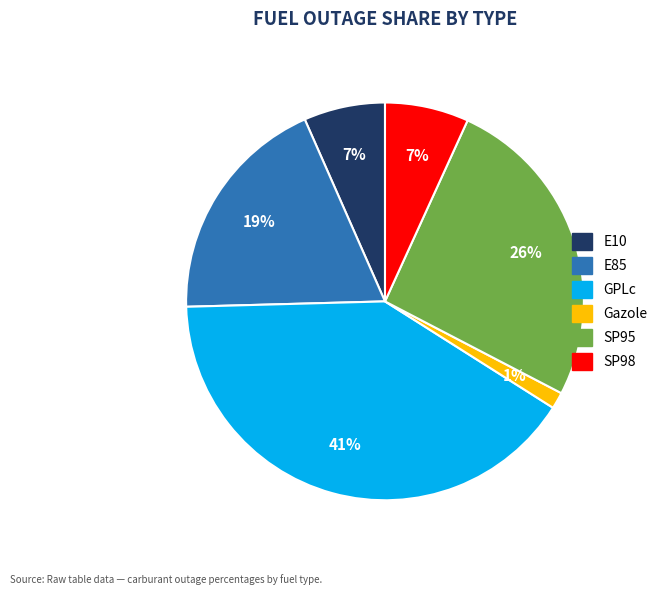

How many slices are in this pie chart?

6